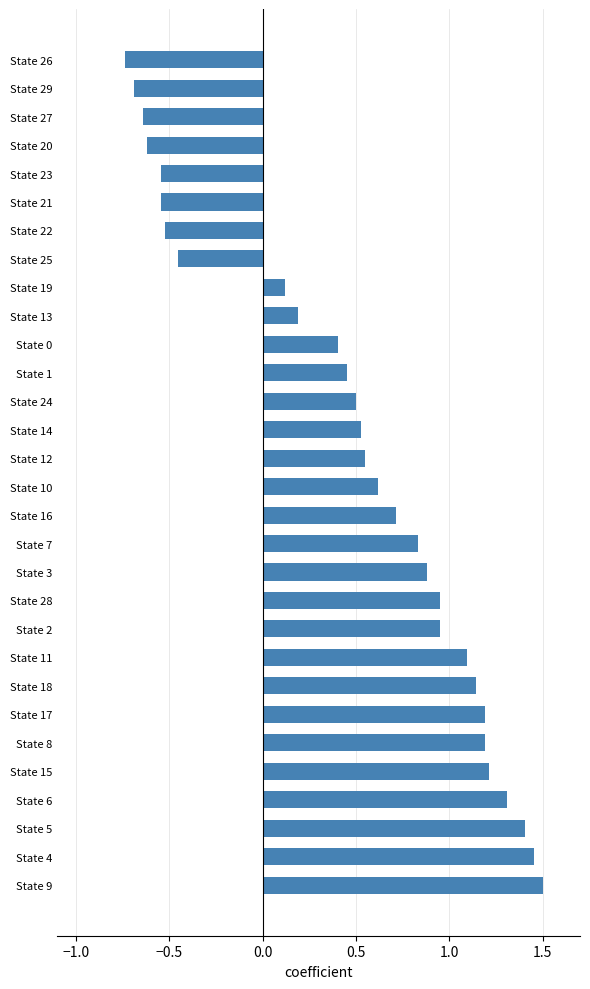

Does the chart contain stacked bars?

No